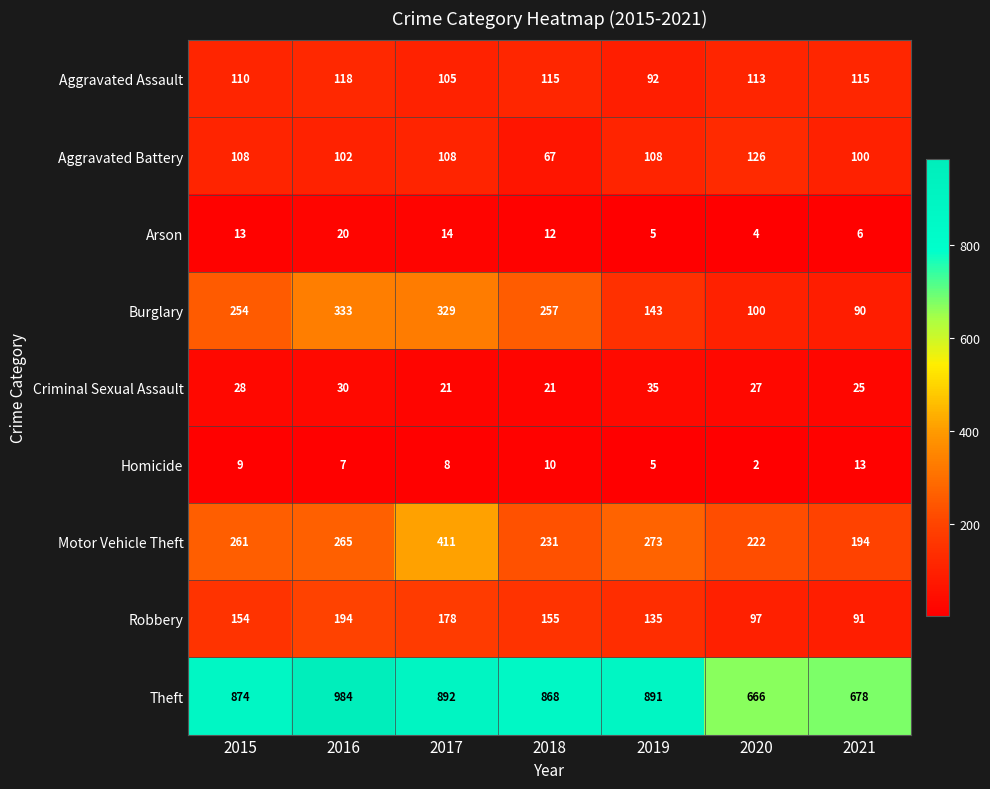

What is the total value across all series at 2019?

1687